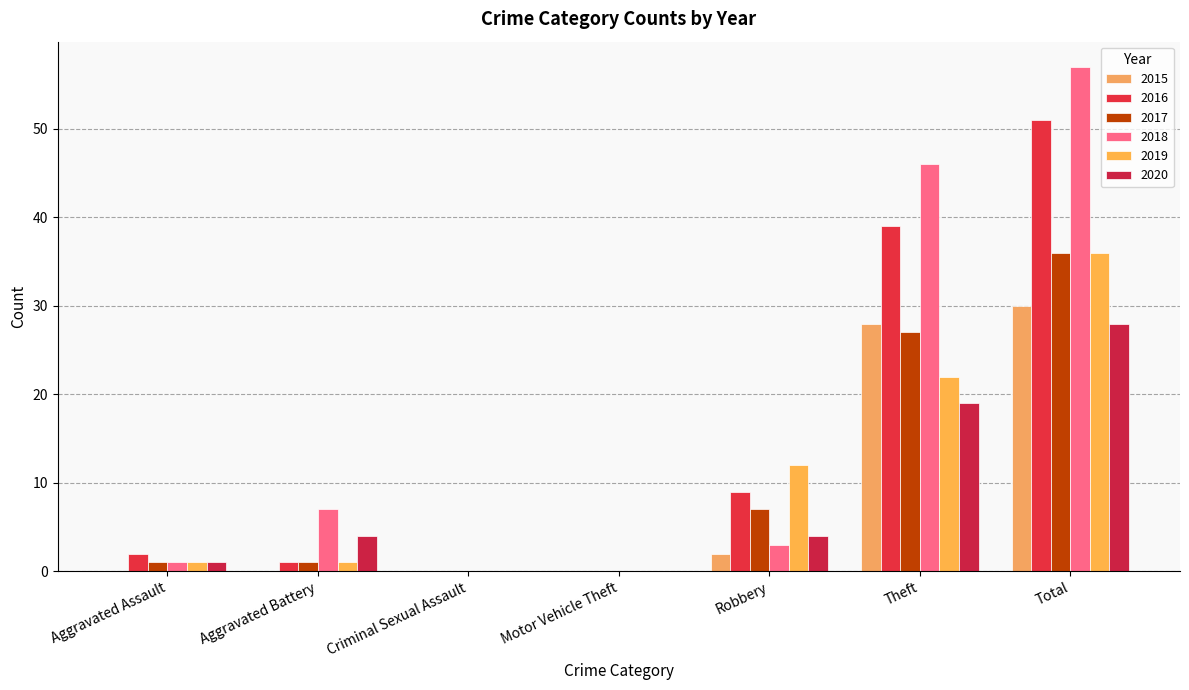

True or false: 2019 has a value of 2 at Aggravated Battery.

False